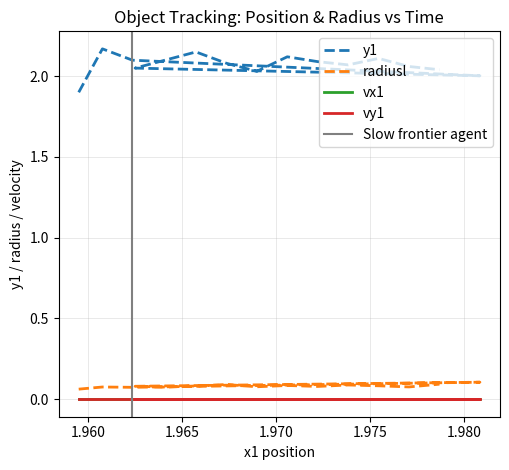

At how many categories does at least one series exceed 0?

15